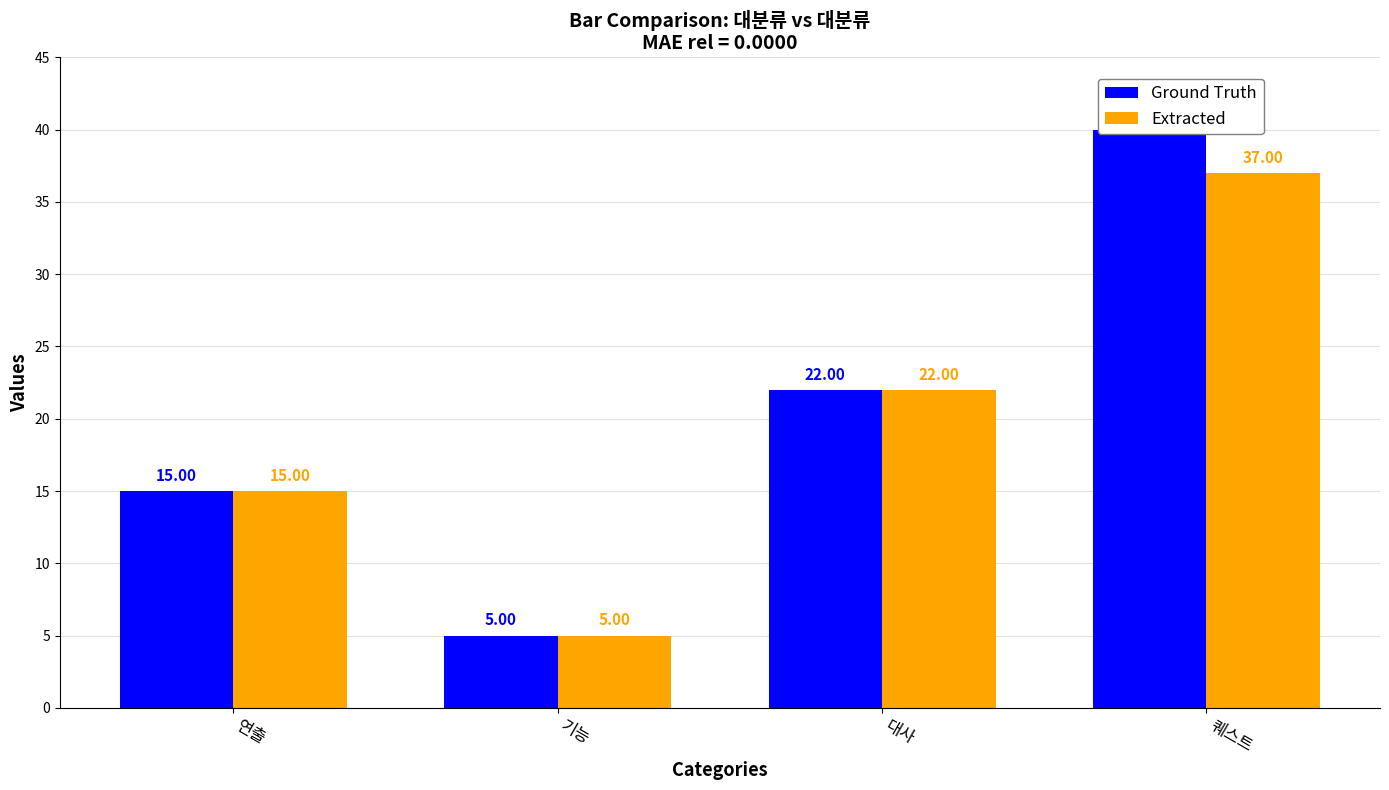

True or false: Ground Truth has a value of 5 at 대사.

False